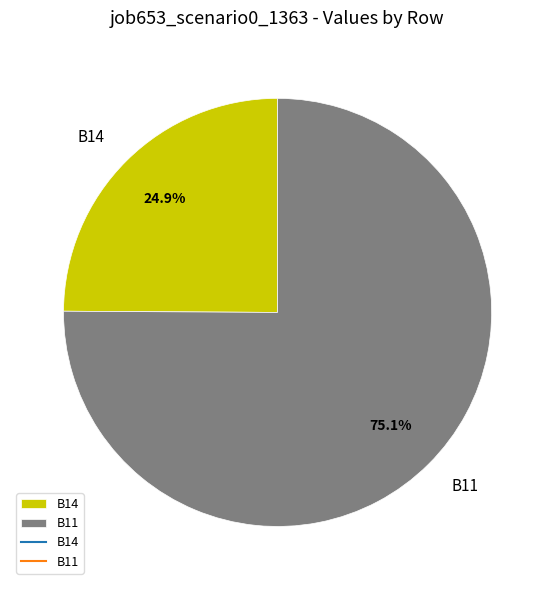

Which category has the biggest portion of the pie?

B11